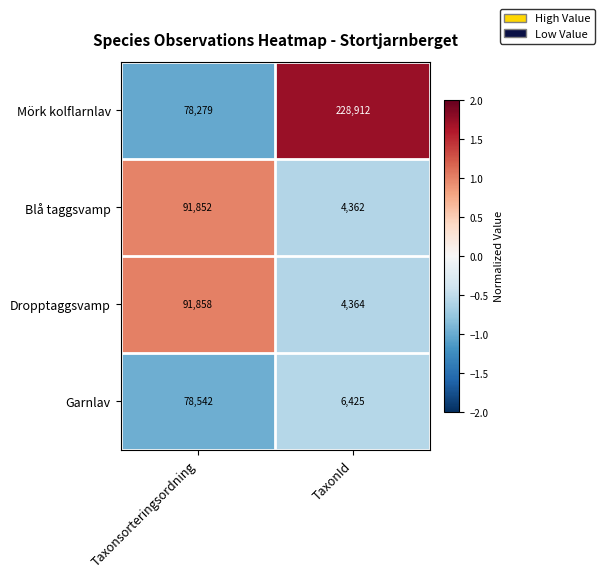

What is the spread (max minus min) of values at TaxonId?

224550